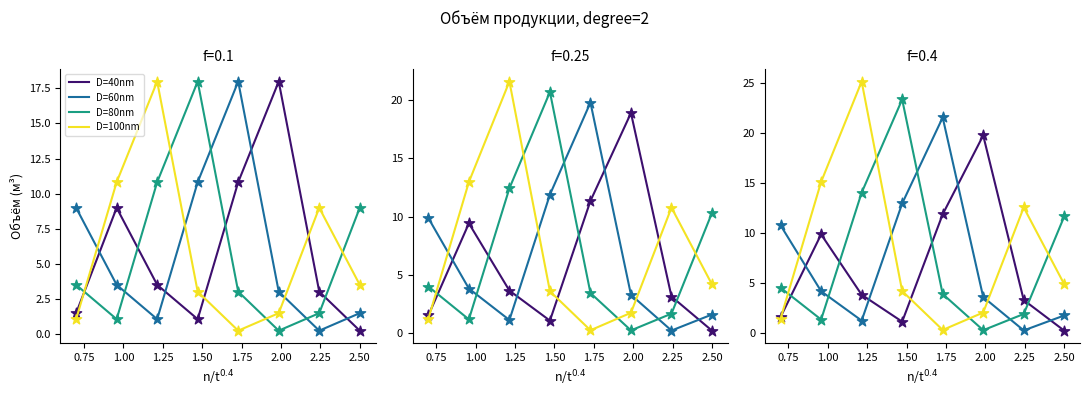

Which series contains the highest Y value?

D=100nm